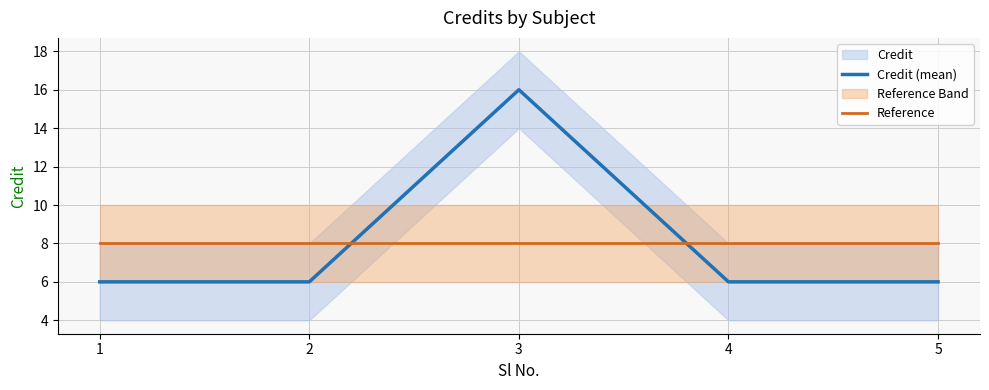

What is the value of the Reference point at the 4th from the left?

8